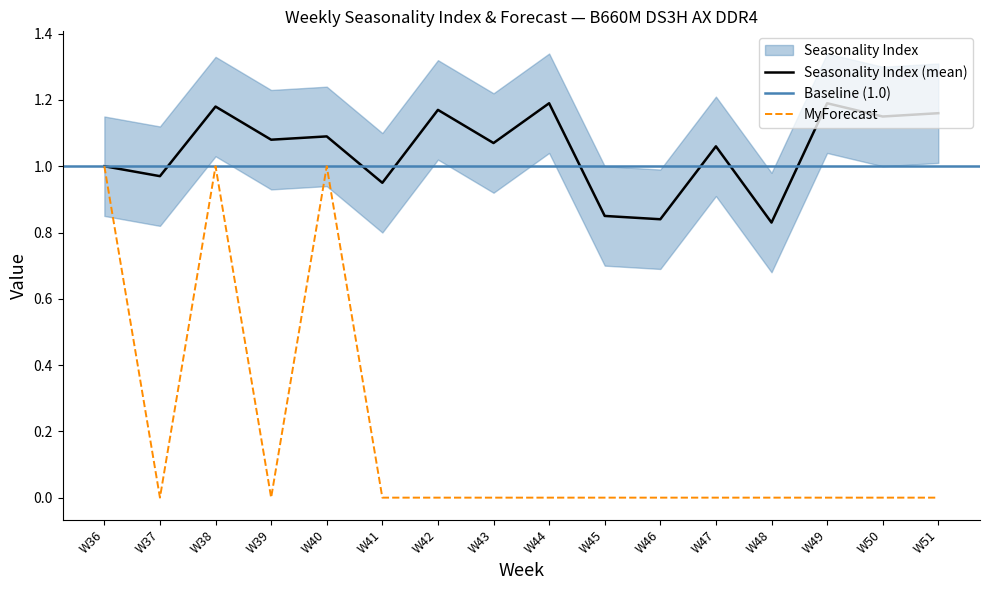

The value of Seasonality Index at W47 is 1.1. True or false?

True